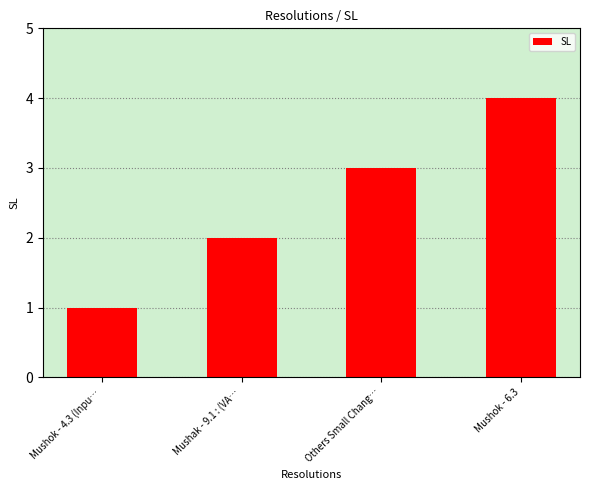

Are the bars grouped side by side (vs. stacked)?

No